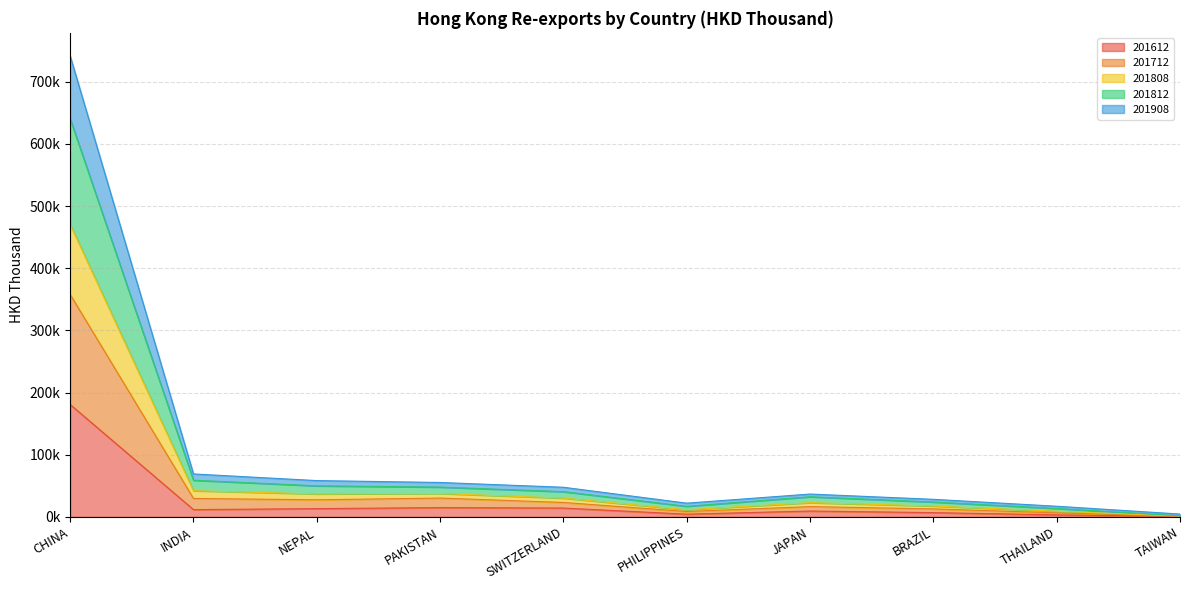

What is the label of the 6th point from the right?

SWITZERLAND